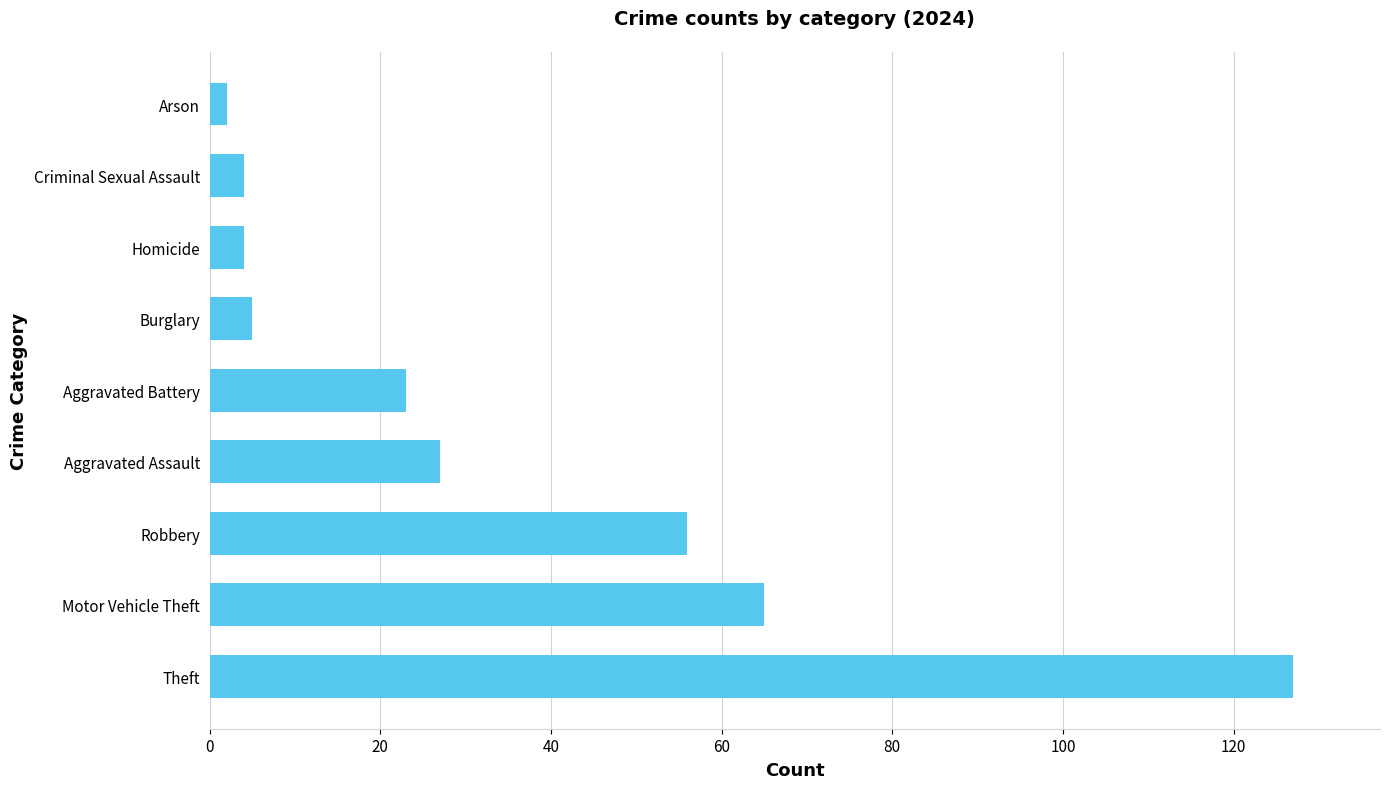

What is the change in value from Robbery to Homicide?

-52